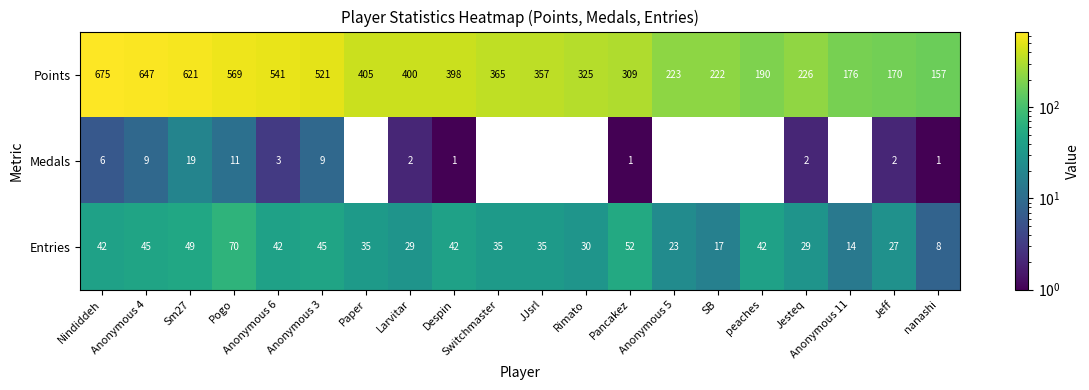

What is the maximum value for Medals?

19